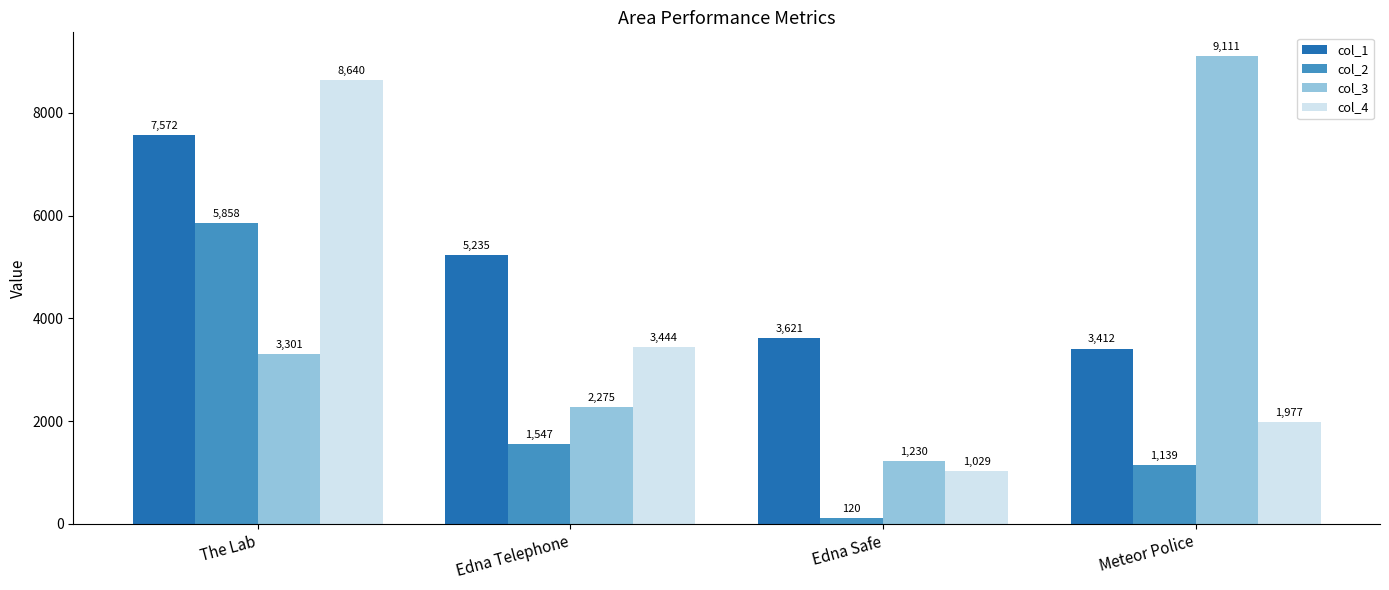

Count the number of data series in this chart.

4